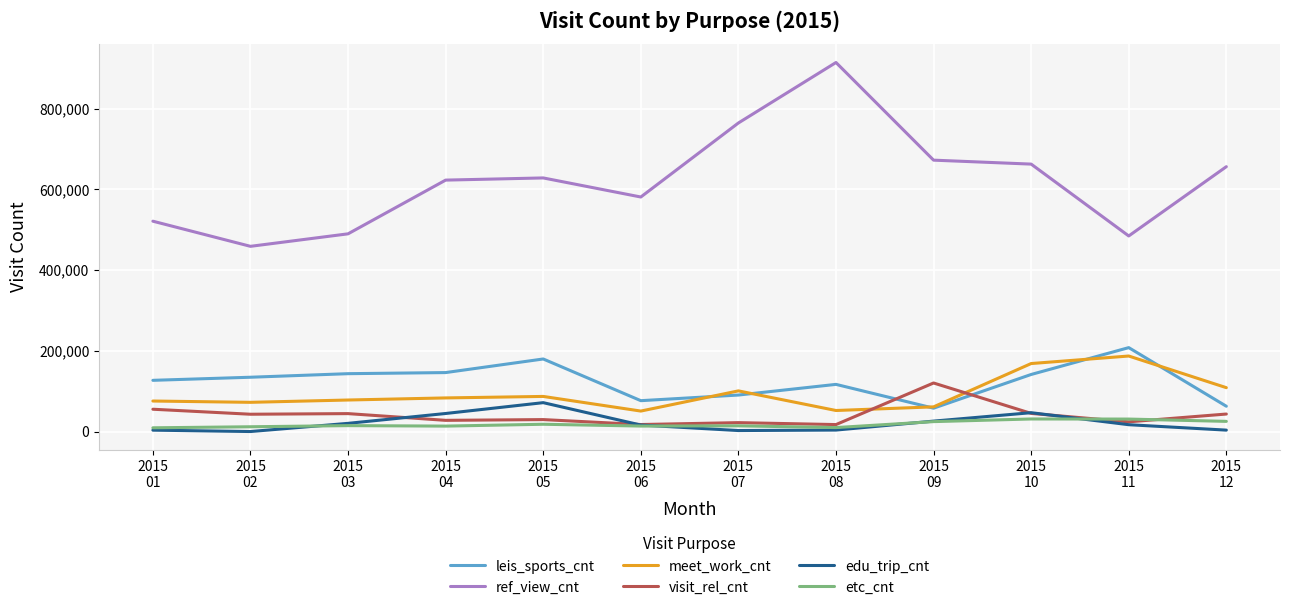

True or false: edu_trip_cnt and ref_view_cnt cross at least once.

False